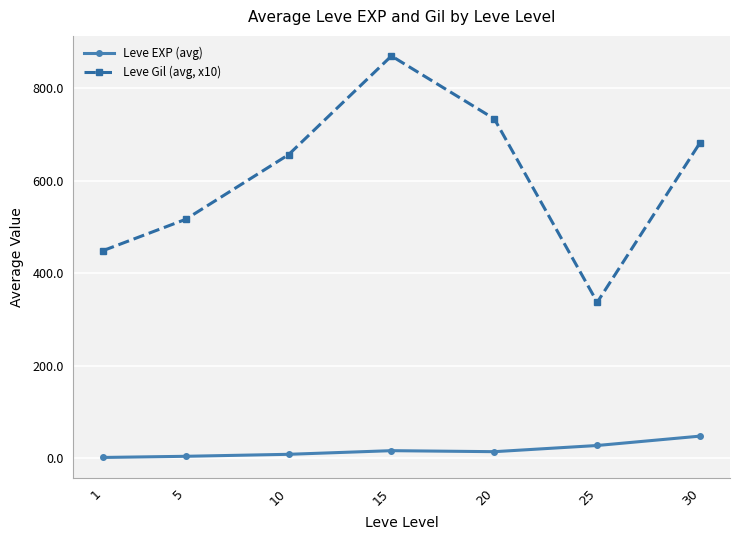

Where does the Leve Gil (avg, x10) series first go above 656?

10